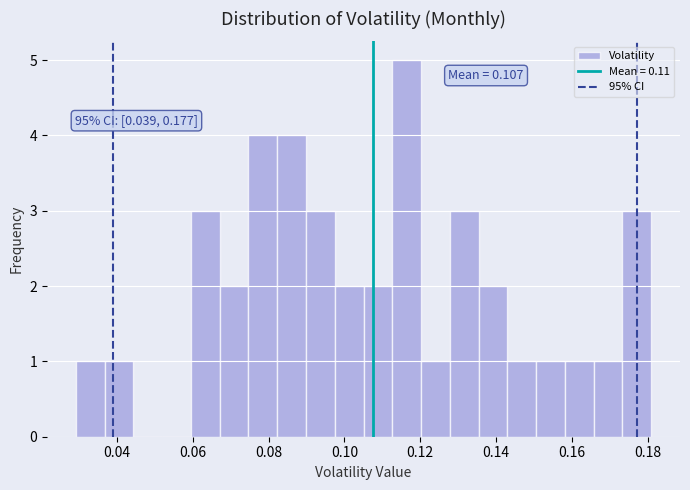

Around what value on the x-axis is the tallest bar? Give the approximate position of its centre, as read against the axis.

0.116